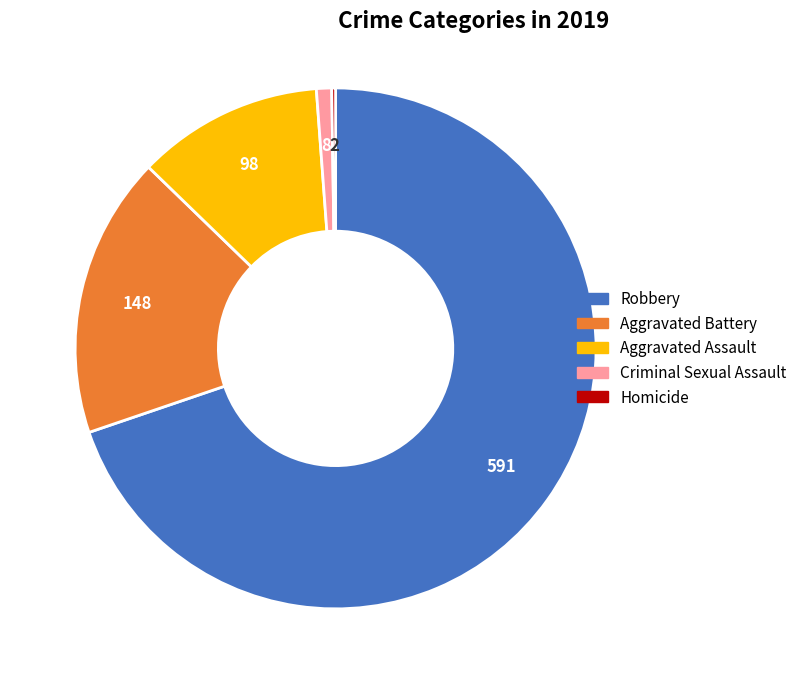

Do Aggravated Battery and Robbery together represent more than half of the pie?

Yes